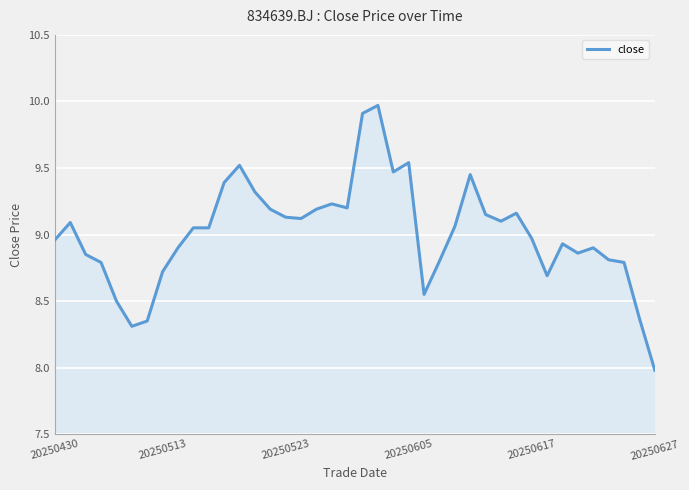

What is the minimum value shown in the chart?

8.0